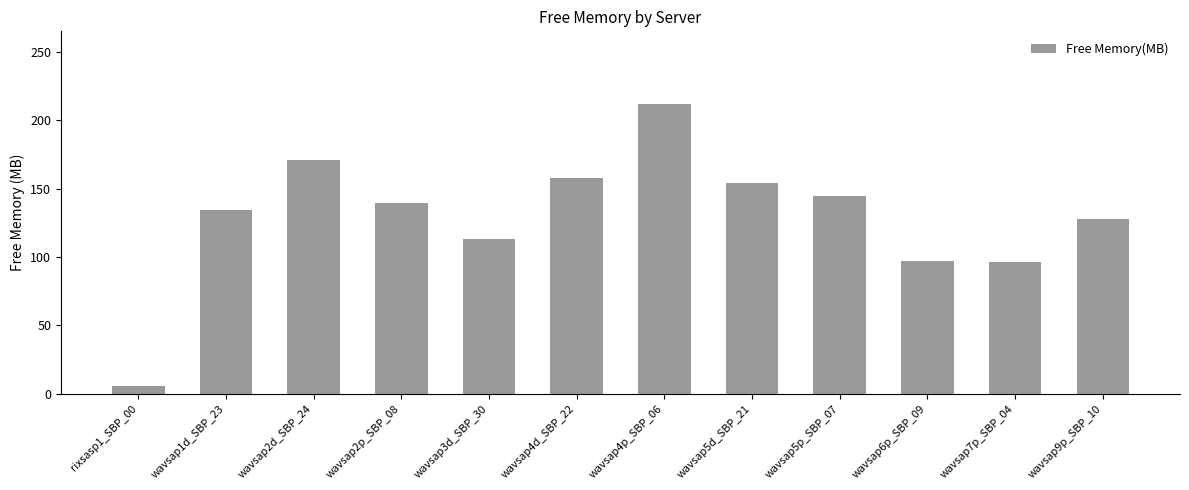

The chart shows a value of 113.3 at wavsap3d_SBP_30. True or false?

True